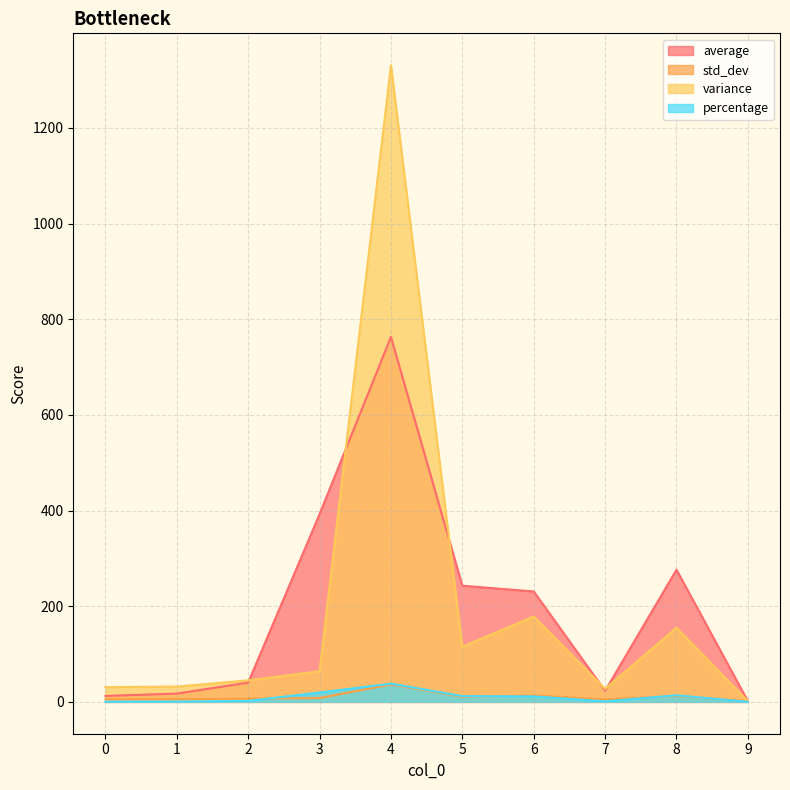

Where is the first local maximum for percentage?

4